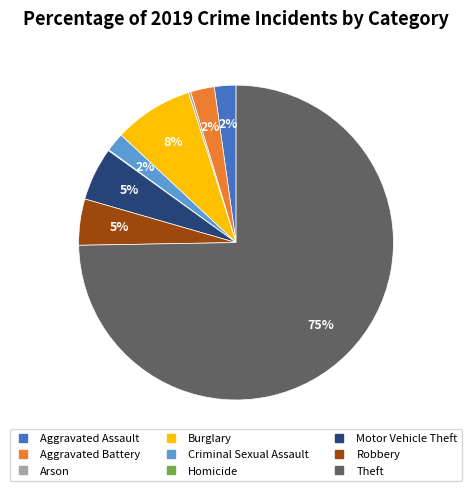

Which has a higher value, Aggravated Assault or Burglary?

Burglary